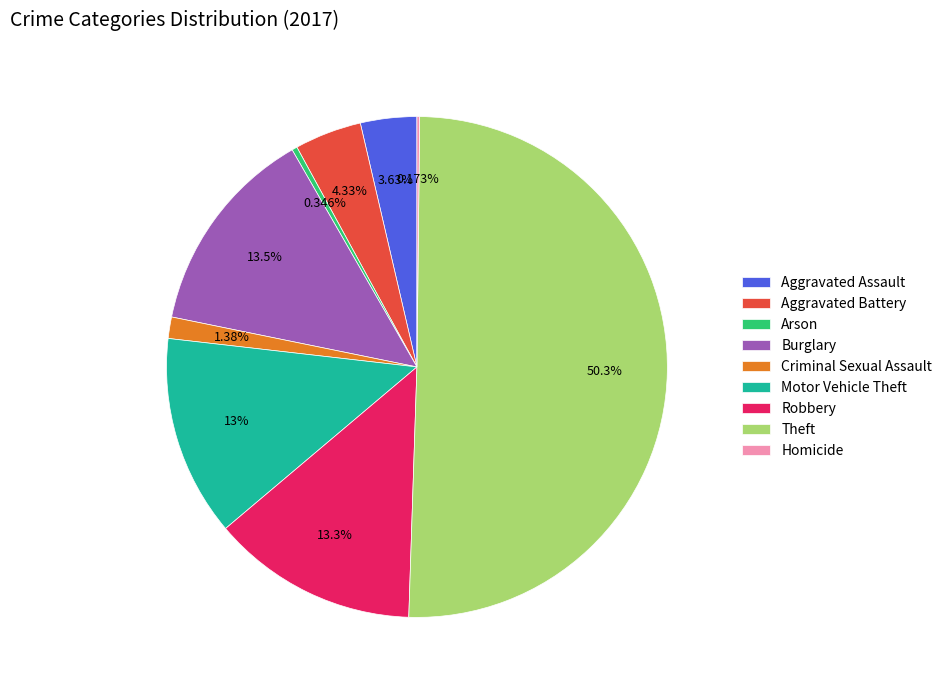

To the nearest percent, what portion does Criminal Sexual Assault represent?

1%